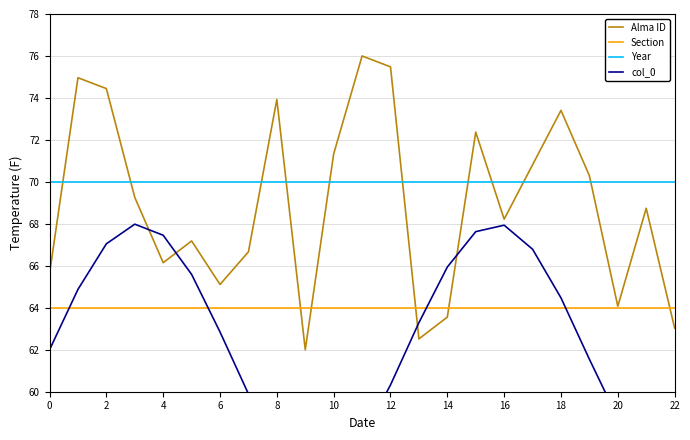

The Year series shows 32.6 at 2. True or false?

False